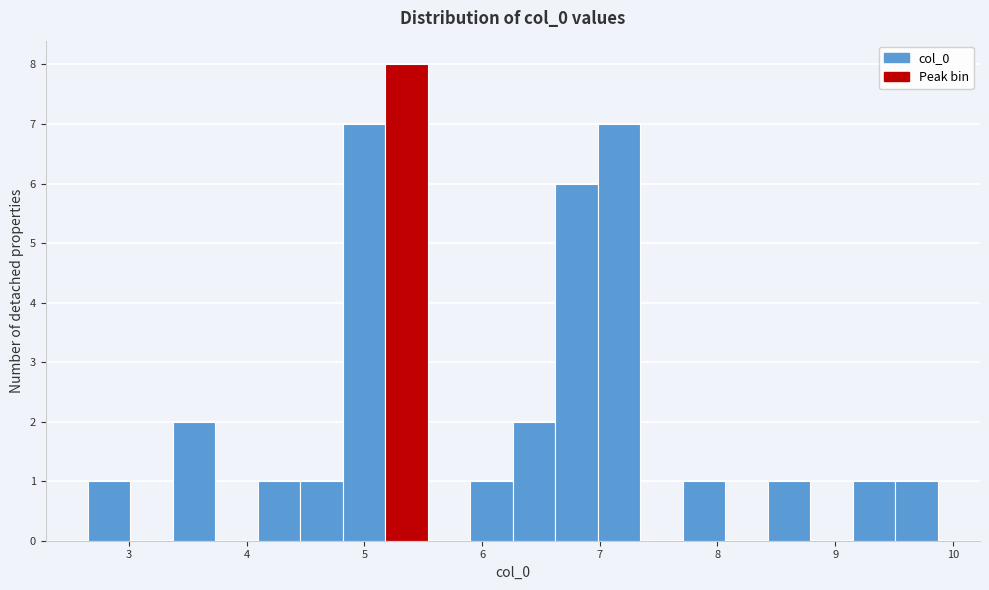

Around what value on the x-axis is the tallest bar? Give the approximate position of its centre, as read against the axis.

5.4